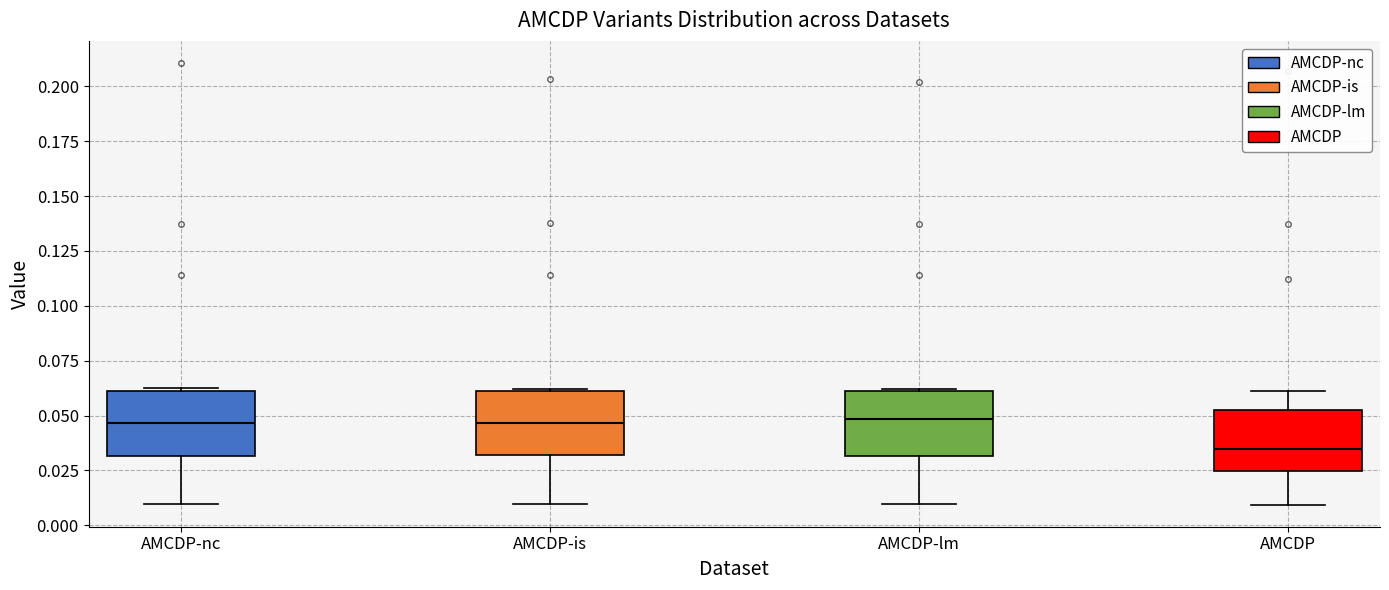

Reading left to right, read every box against the y-axis: the position of its median line, the range the box covers, and the ends of its whiskers. The values are not printed on the chart, so give them approximately, as read against the axis.

AMCDP-nc: median 0.045, box 0.030 to 0.060, whiskers 0.010 to 0.065
AMCDP-is: median 0.045, box 0.030 to 0.060, whiskers 0.010 to 0.060
AMCDP-lm: median 0.050, box 0.030 to 0.060, whiskers 0.010 to 0.060
AMCDP: median 0.035, box 0.025 to 0.055, whiskers 0.010 to 0.060